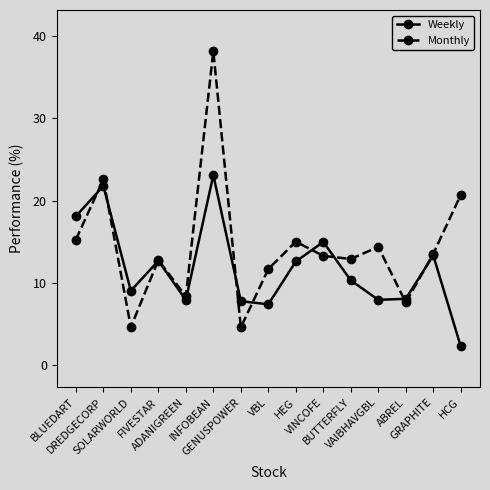

How many intersections are there between Weekly and Monthly?

9